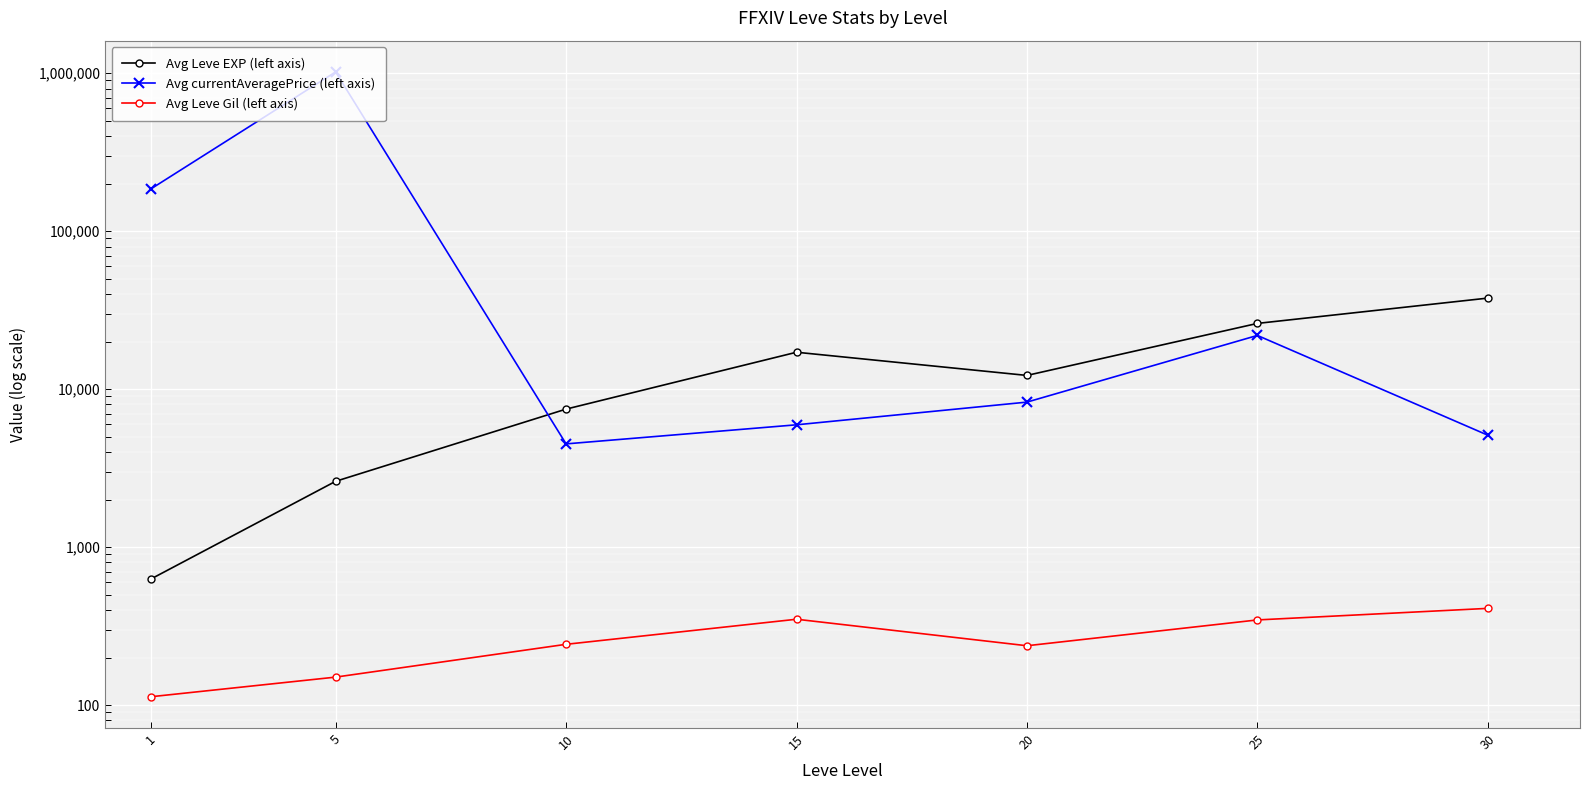

Which series ends up on top after the final intersection of Avg currentAveragePrice (left axis) and Avg Leve EXP (left axis)?

Avg Leve EXP (left axis)